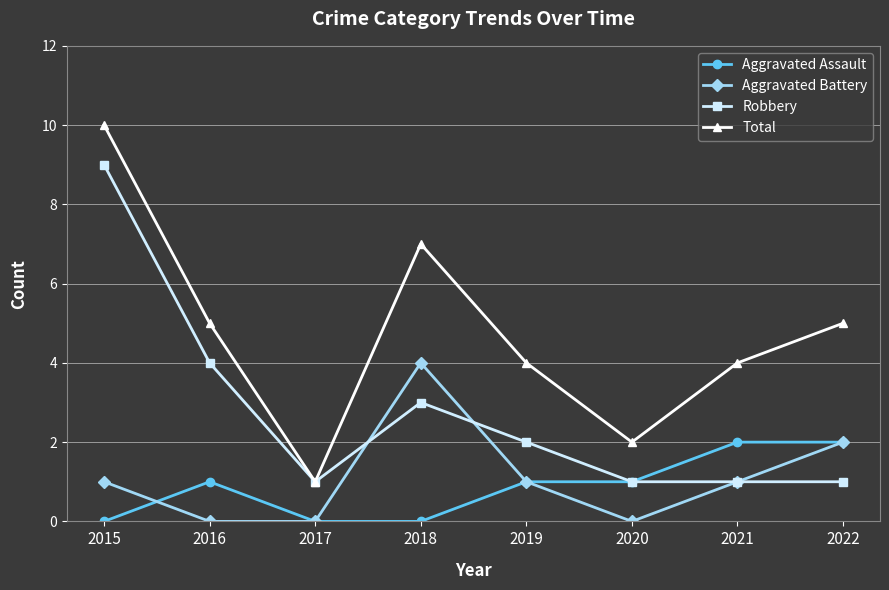

What is the average value of the Robbery series?

3